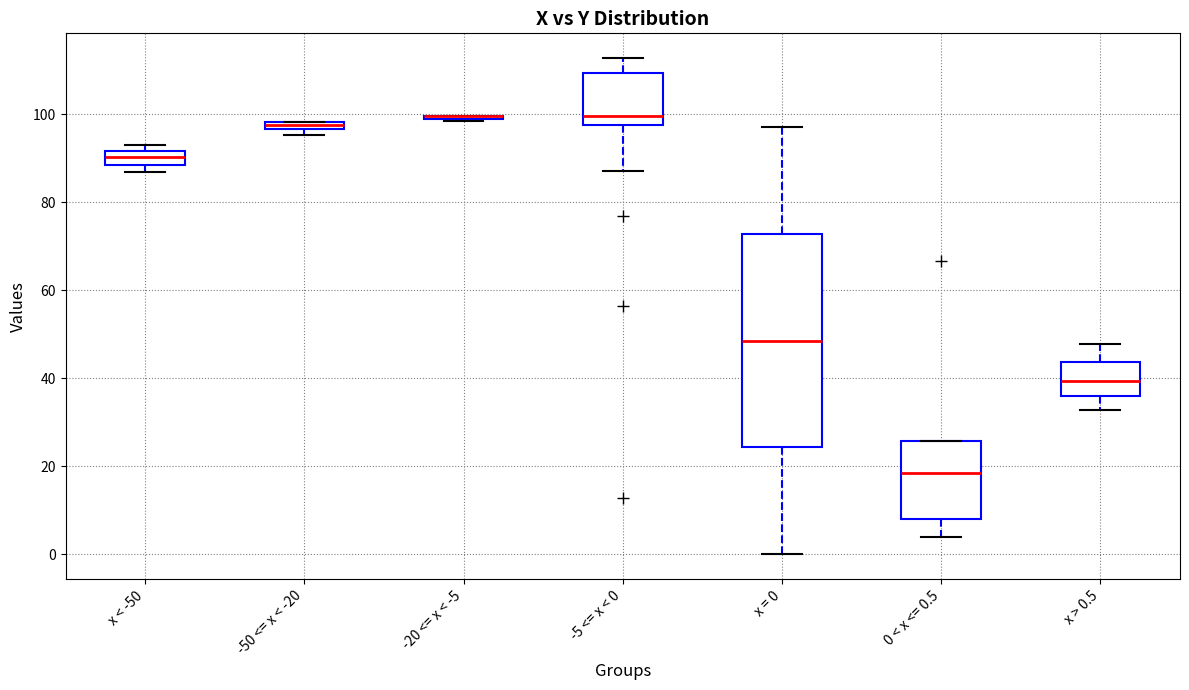

Where is the upper edge of the box for x < -50 on the y-axis? The values are not printed on the chart, so give them approximately, as read against the axis.

92